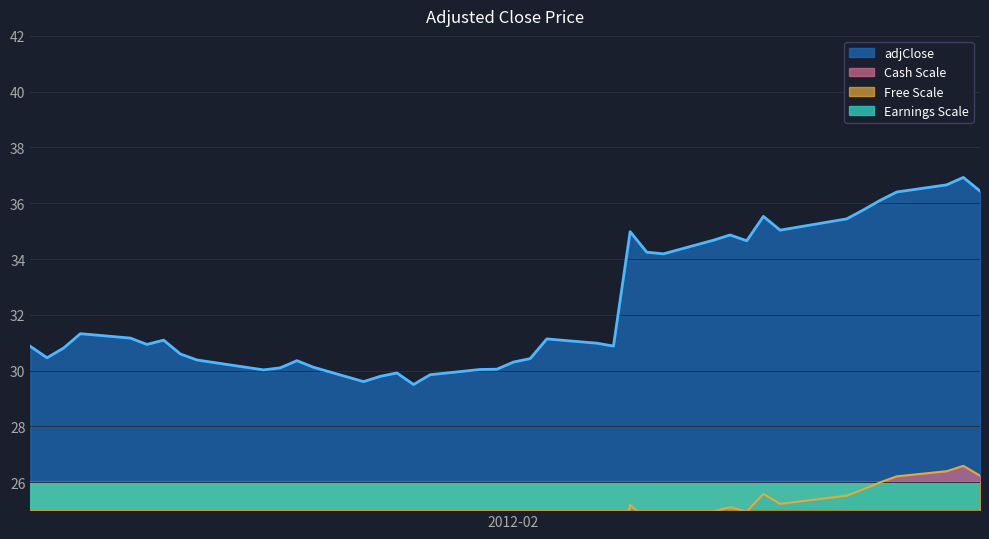

What is the sum of all values?

1292.7